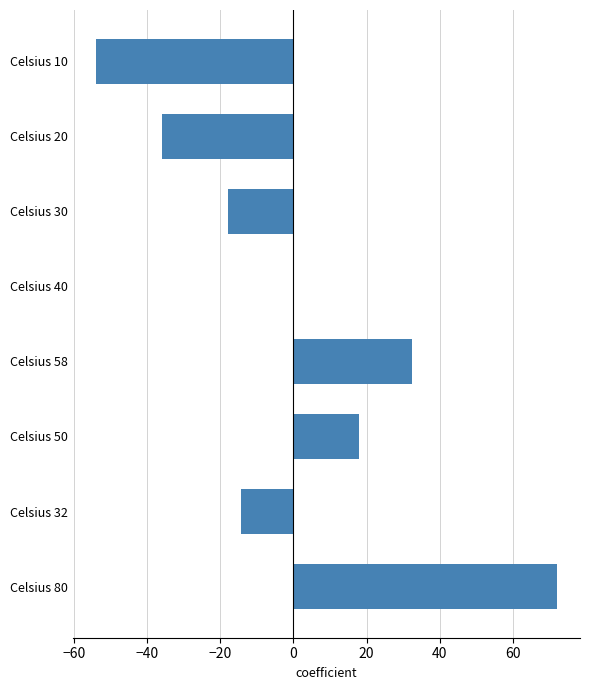

Reading top to bottom, what are all the values shown in this chart?

Celsius 10=-54.0	Celsius 20=-36.0	Celsius 30=-18.0	Celsius 40=0.0	Celsius 58=32.4	Celsius 50=18.0	Celsius 32=-14.4	Celsius 80=72.0